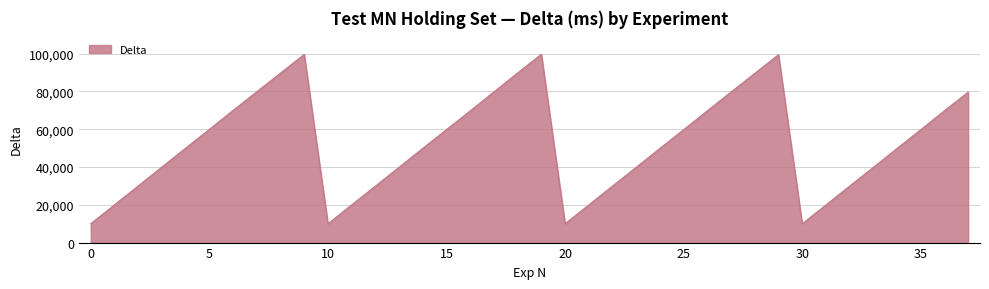

What is the smallest value displayed?

9940